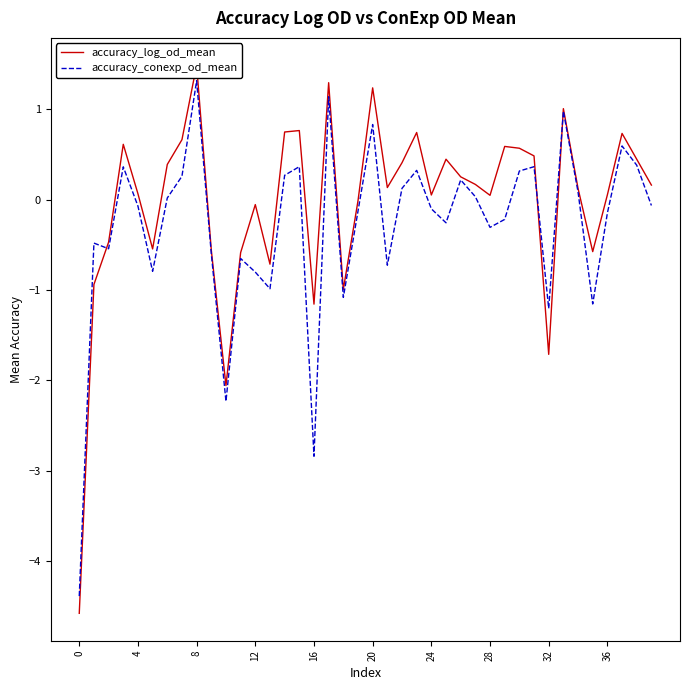

How many positive values does the accuracy_conexp_od_mean series have?

18